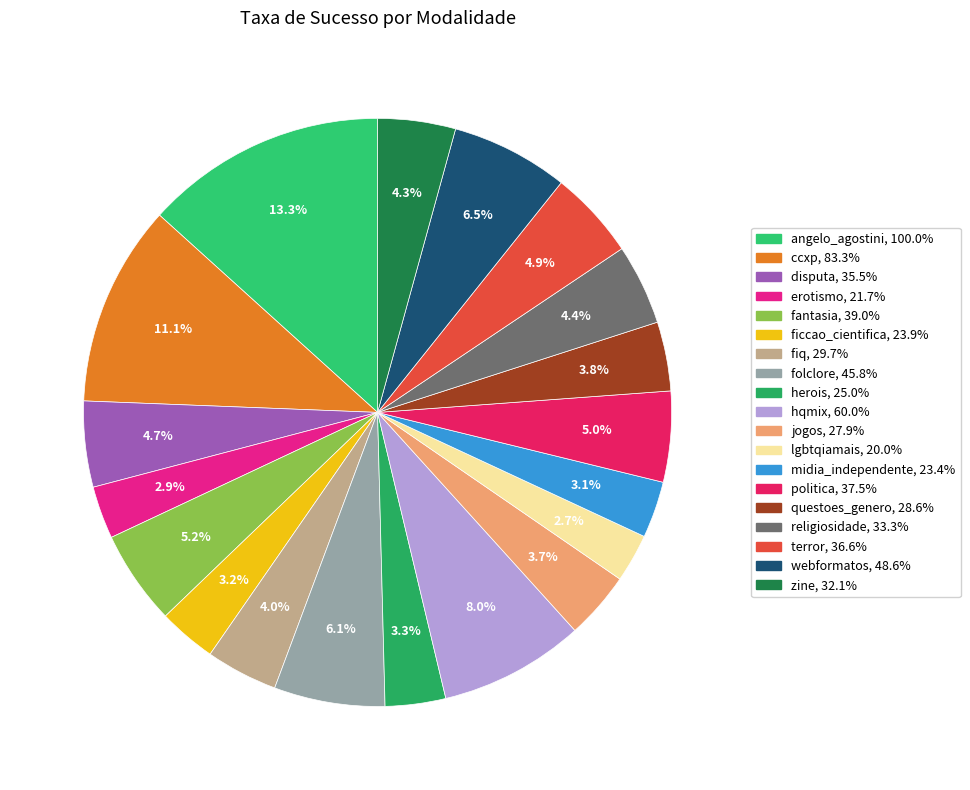

Count the number of slices in the pie.

19